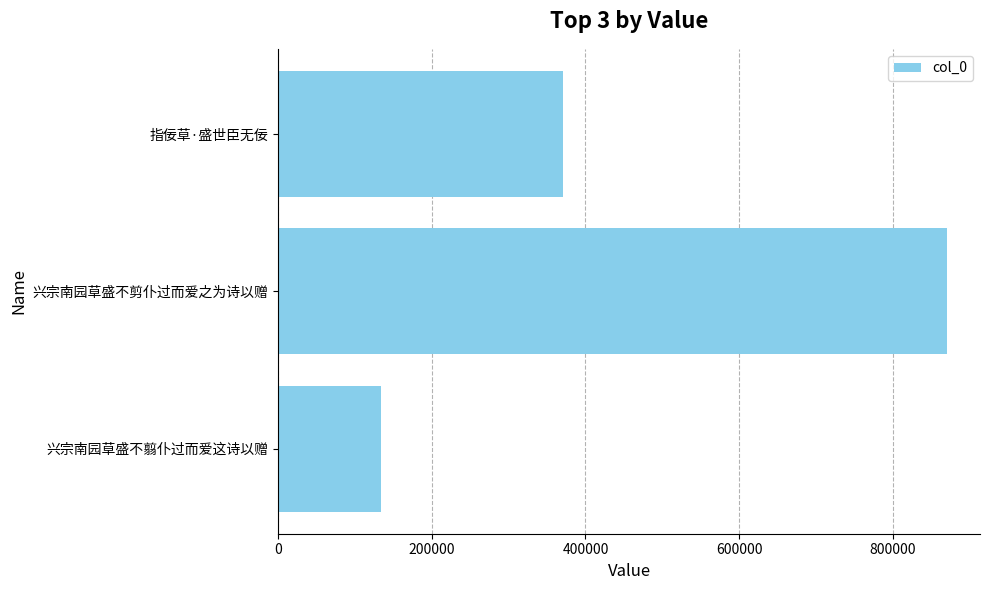

Between 兴宗南园草盛不剪仆过而爱之为诗以赠 and 兴宗南园草盛不翦仆过而爱这诗以赠, which is larger?

兴宗南园草盛不剪仆过而爱之为诗以赠